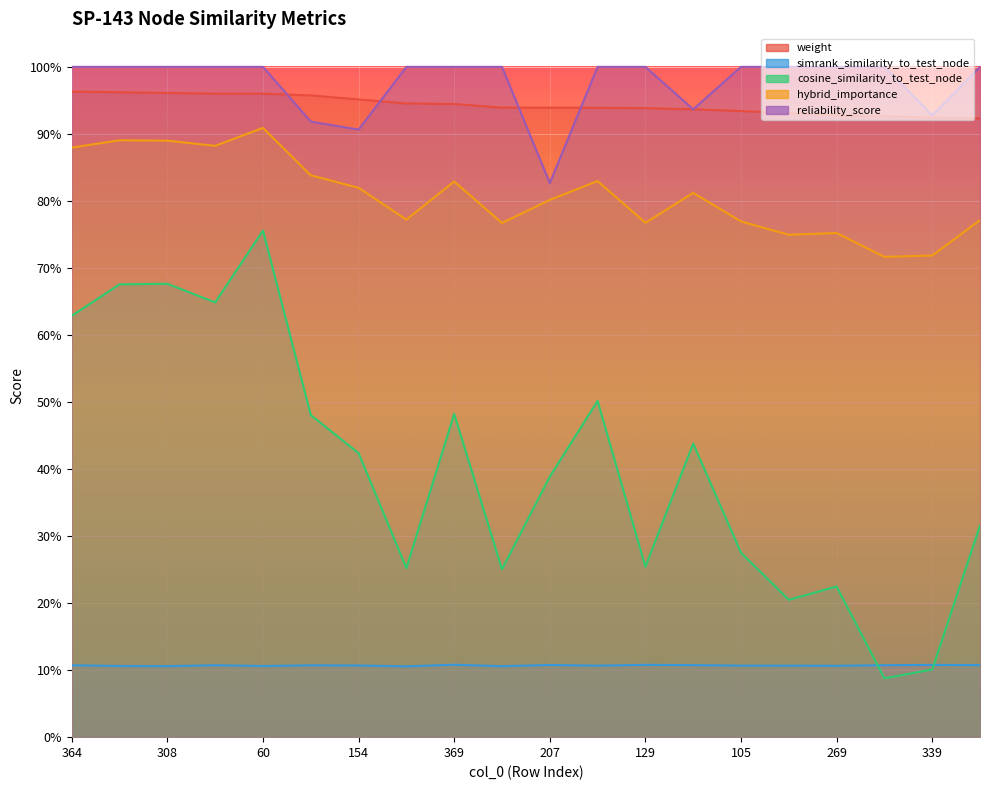

True or false: cosine_similarity_to_test_node and reliability_score intersect in this chart.

False